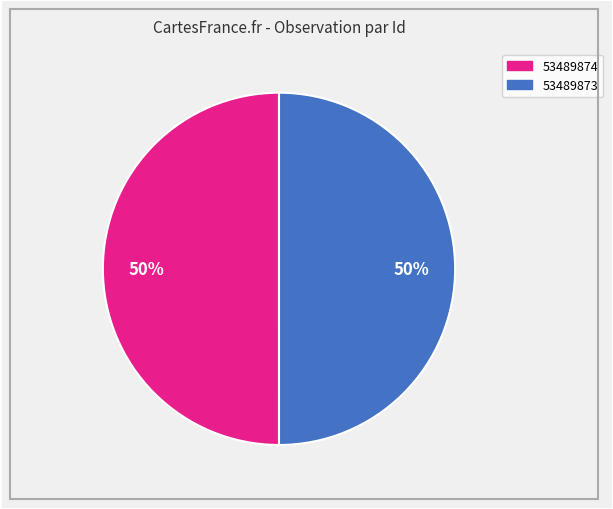

Is it true that 53489873 is 45% of the pie?

False